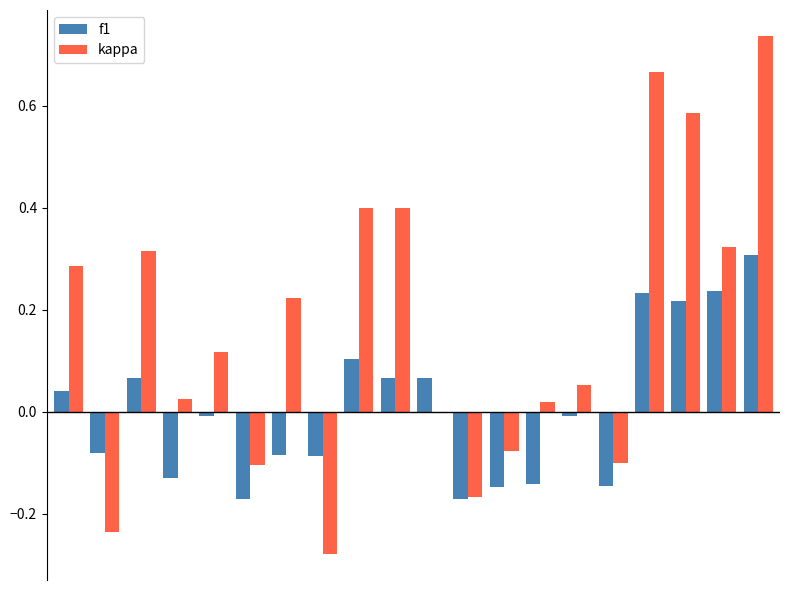

Which series has the largest total across all categories?

kappa